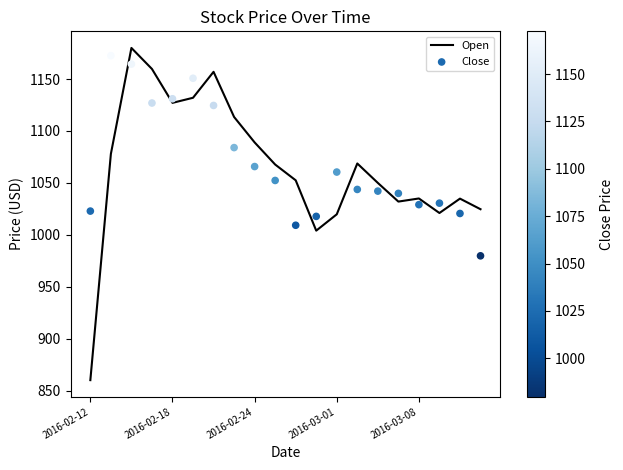

Is the value of Open at 5 greater than the value of Close at 14?

Yes